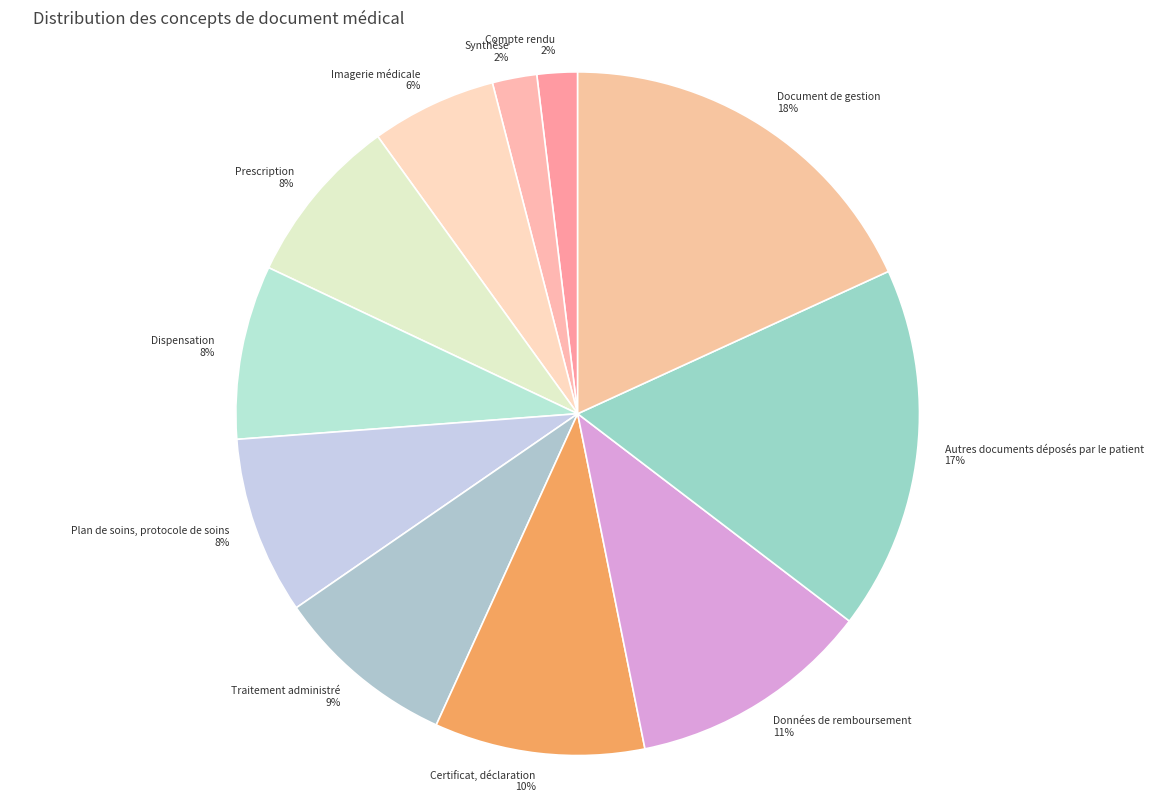

Between Plan de soins, protocole de soins and Synthèse, which is larger?

Plan de soins, protocole de soins